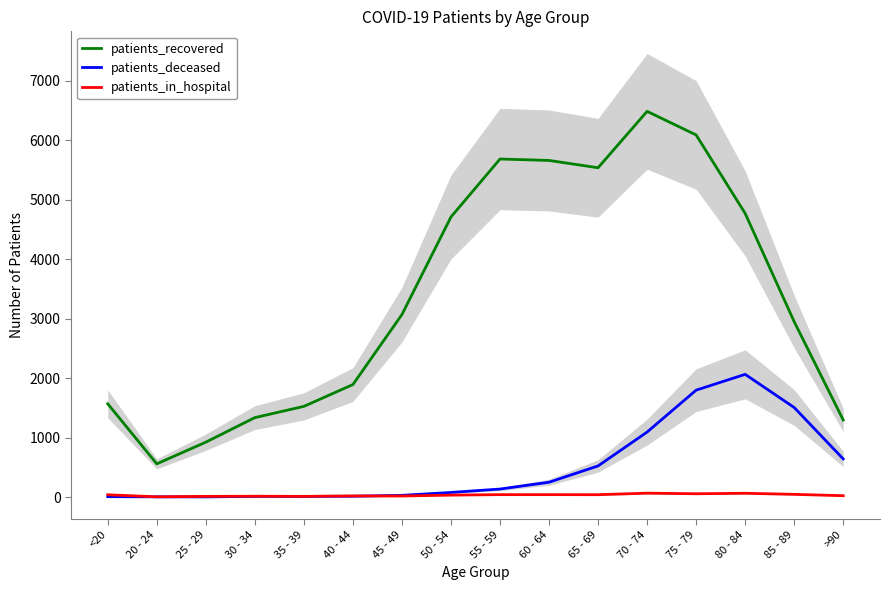

What is the value of the patients_recovered point at the 14th from the left?

4772